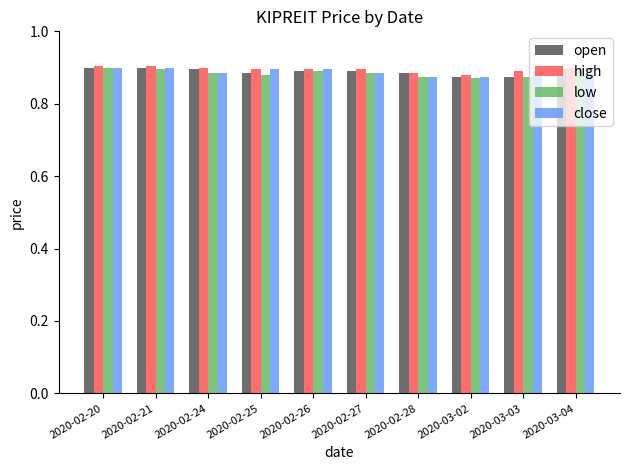

What is the sum of the open values at 2020-02-20 and 2020-02-28?

1.8